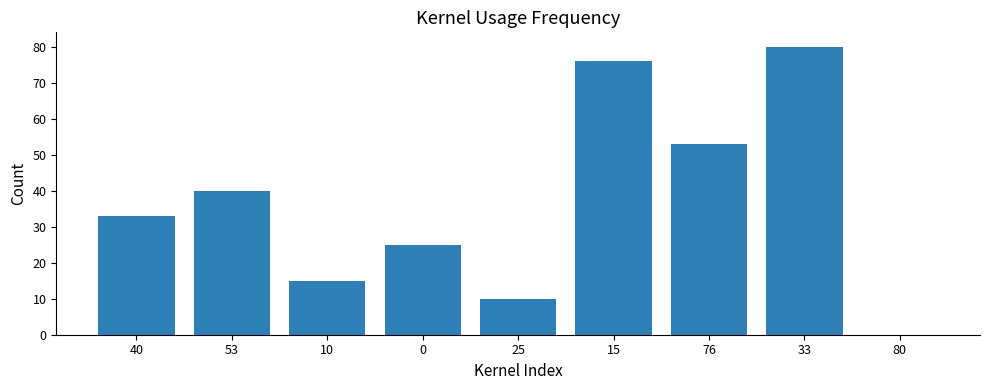

The chart shows a value of 25 at 0. True or false?

True